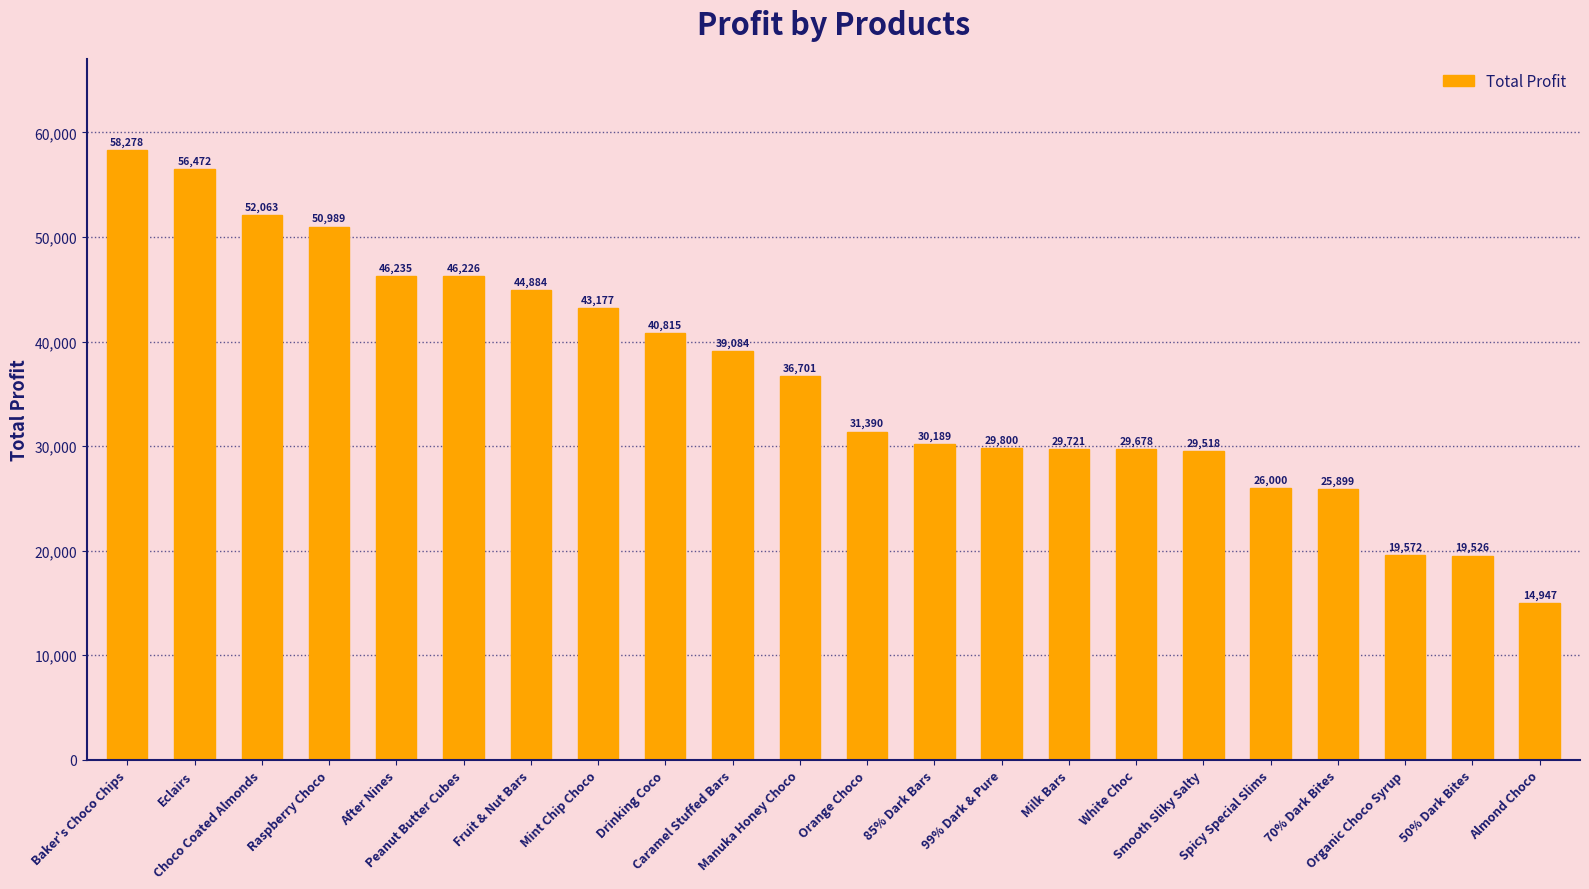

List the labels in order of value, largest first.

Baker's Choco Chips, Eclairs, Choco Coated Almonds, Raspberry Choco, After Nines, Peanut Butter Cubes, Fruit & Nut Bars, Mint Chip Choco, Drinking Coco, Caramel Stuffed Bars, Manuka Honey Choco, Orange Choco, 85% Dark Bars, 99% Dark & Pure, Milk Bars, White Choc, Smooth Sliky Salty, Spicy Special Slims, 70% Dark Bites, Organic Choco Syrup, 50% Dark Bites, Almond Choco